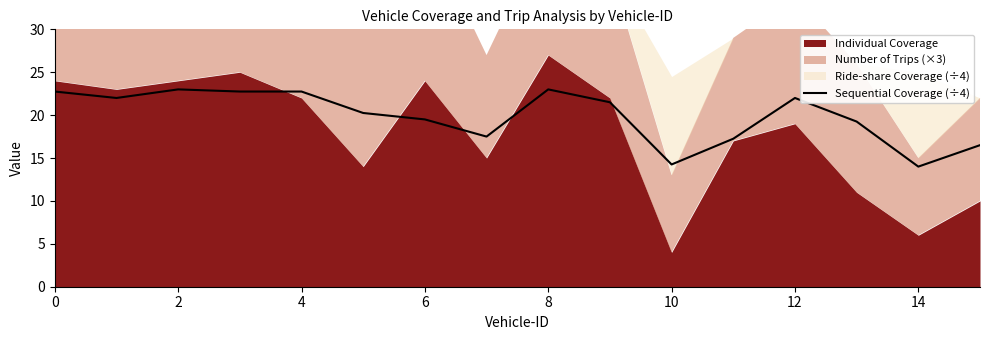

What is the minimum value for Sequential Coverage (÷4)?

14.0